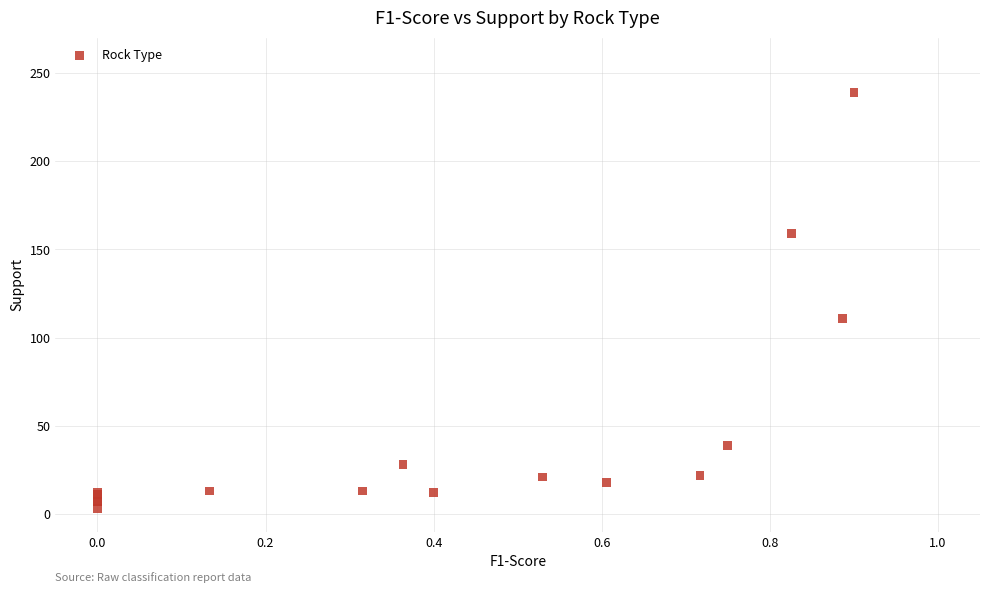

What Y value in the scatter plot is closest to 121?

111